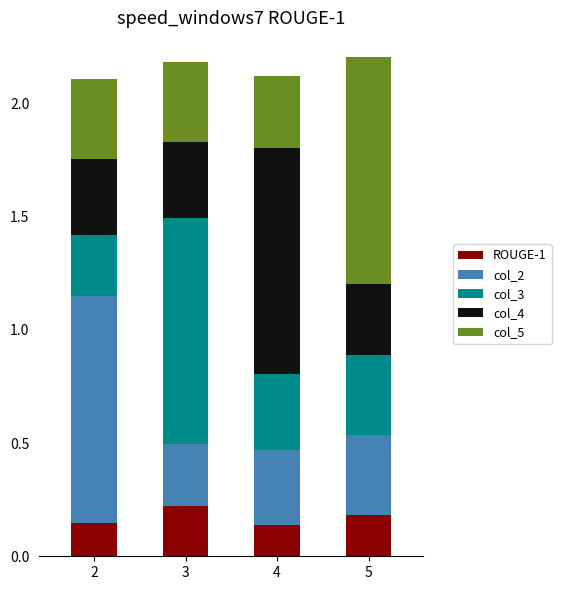

Count the number of data series in this chart.

5